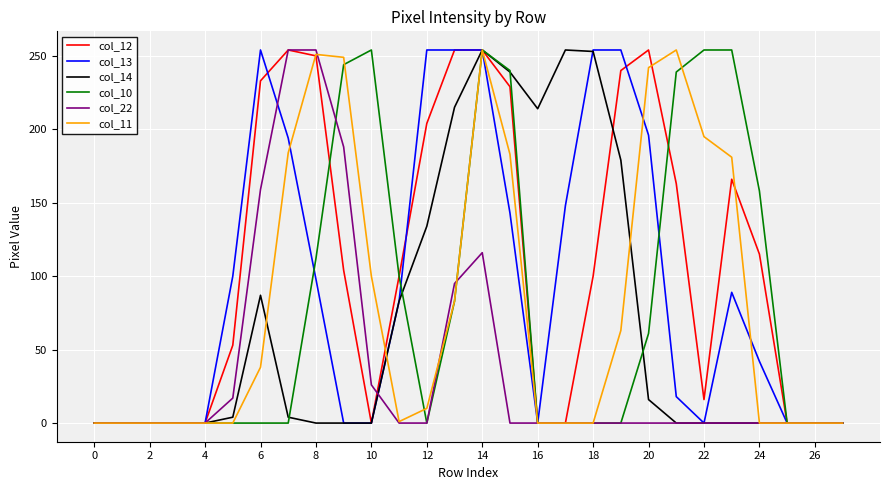

What are all the series names shown in the legend?

col_12, col_13, col_14, col_10, col_22, col_11